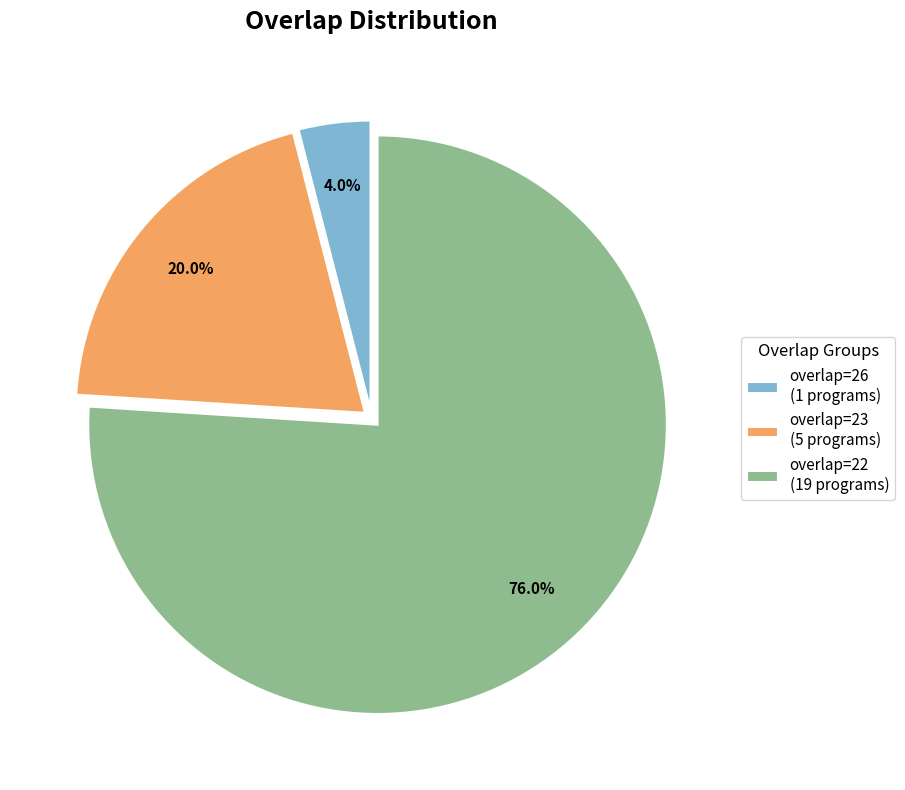

What is the ratio of the value at overlap=23 (5 programs) to the value at overlap=26 (1 programs)?

5.0